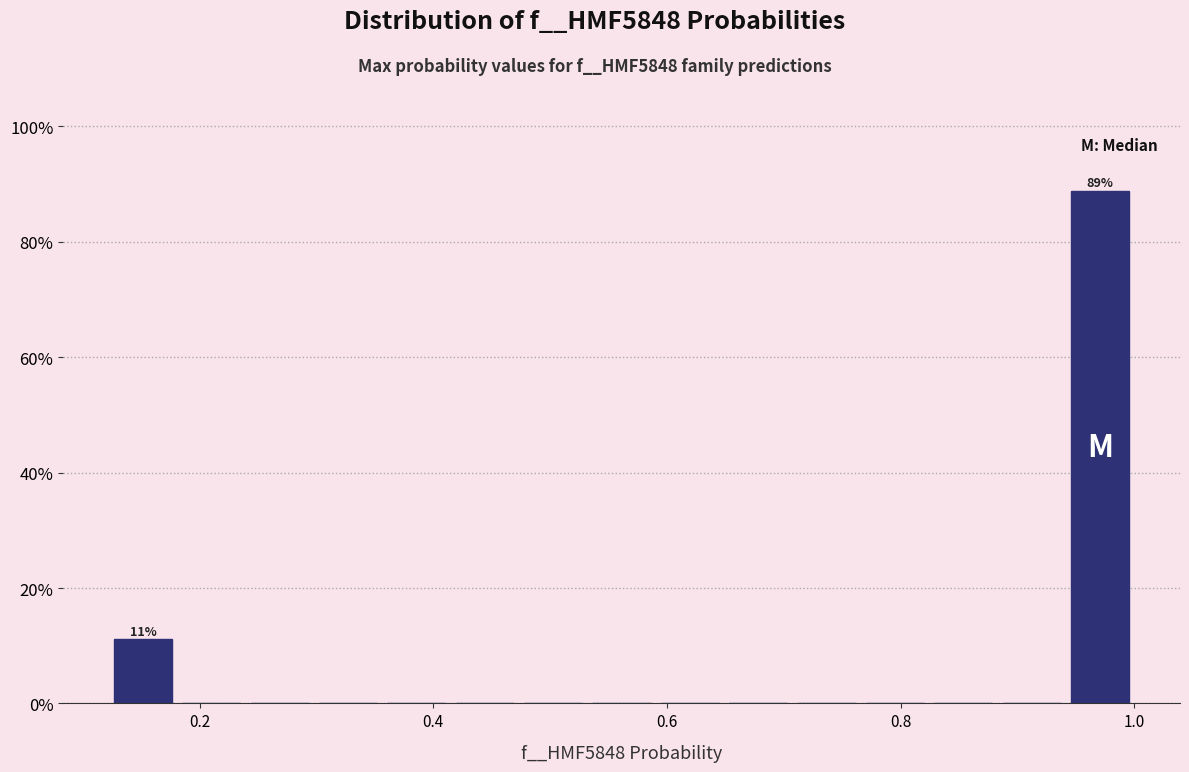

Around what value on the x-axis is the tallest bar? Give the approximate position of its centre, as read against the axis.

0.98